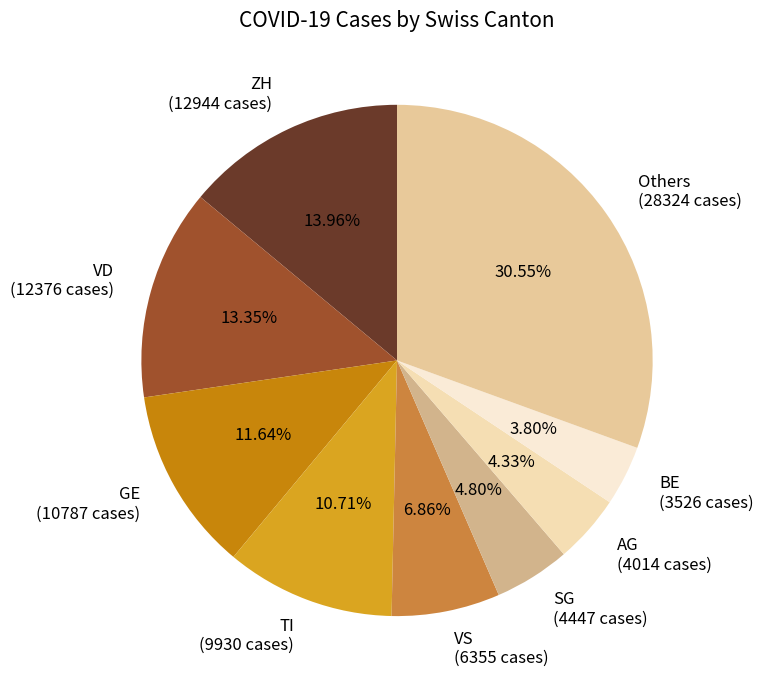

How many slices are in this pie chart?

9